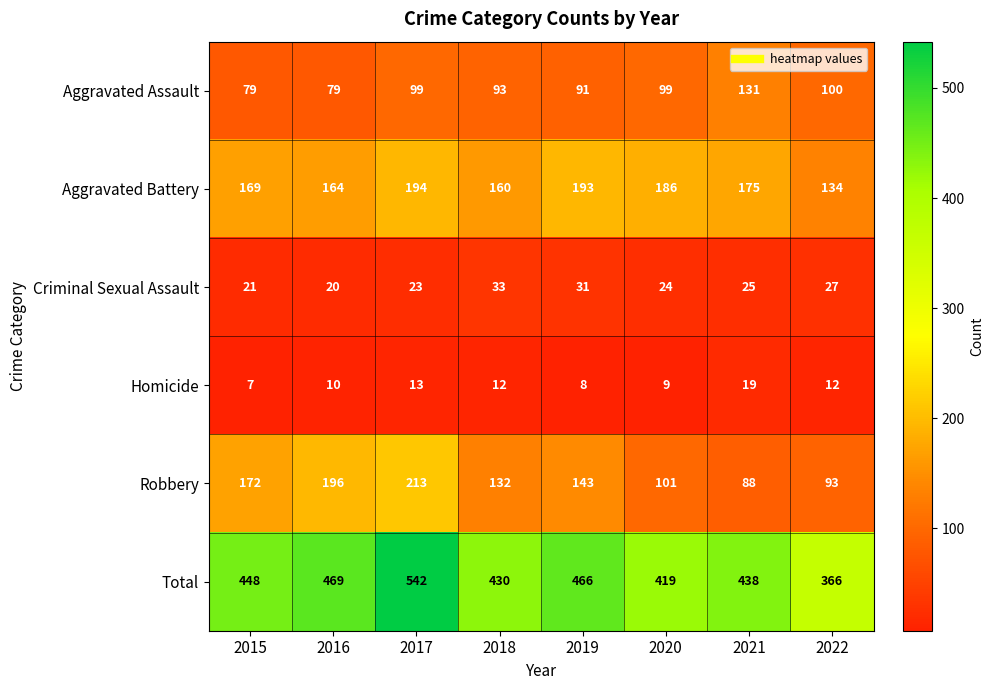

At 2020, list the series in order from smallest to largest.

Homicide, Criminal Sexual Assault, Aggravated Assault, Robbery, Aggravated Battery, Total